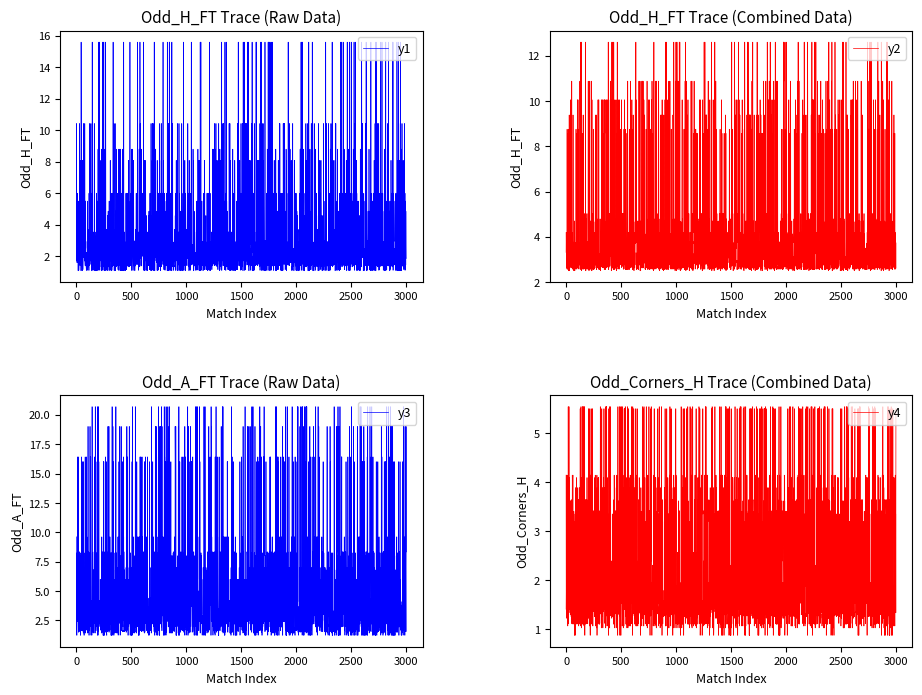

At which category does the chart reach its minimum across all series?

1